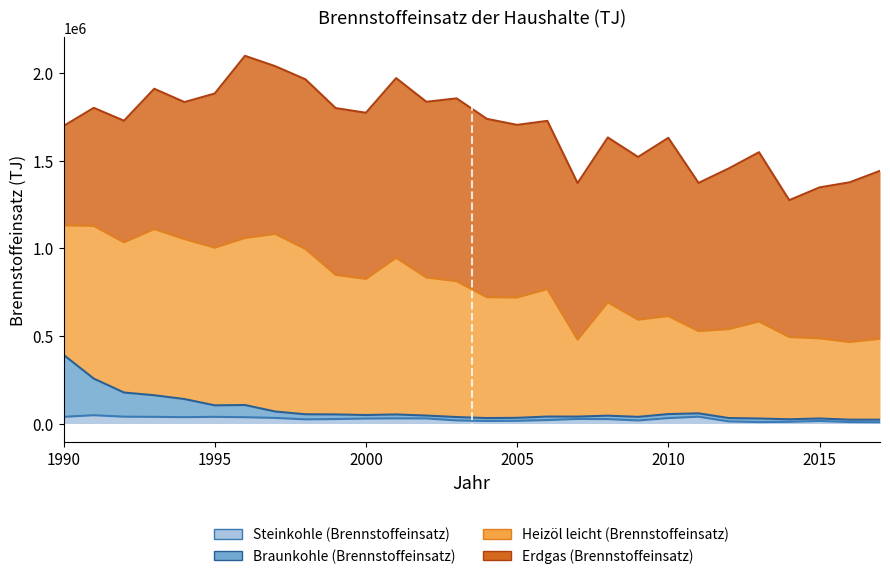

How many interior local valleys does the Braunkohle (Brennstoffeinsatz) series have?

7